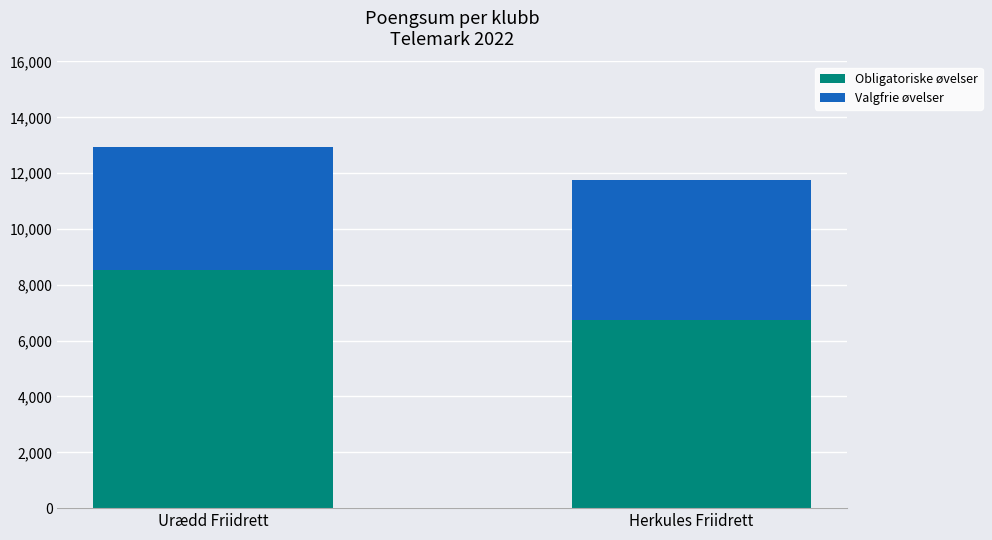

At which category is the sum across all series the highest?

Urædd Friidrett